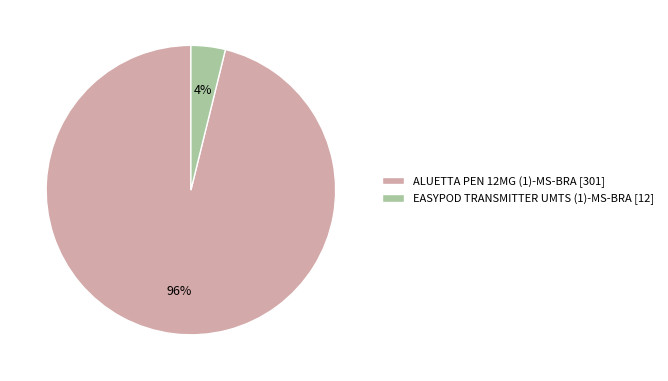

Do EASYPOD TRANSMITTER UMTS (1)-MS-BRA [12] and ALUETTA PEN 12MG (1)-MS-BRA [301] together represent more than half of the pie?

Yes